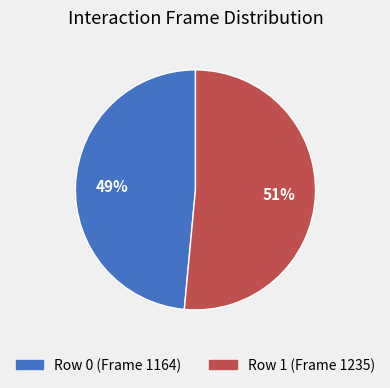

True or false: Row 1 (Frame 1235) accounts for 51% of the total.

True